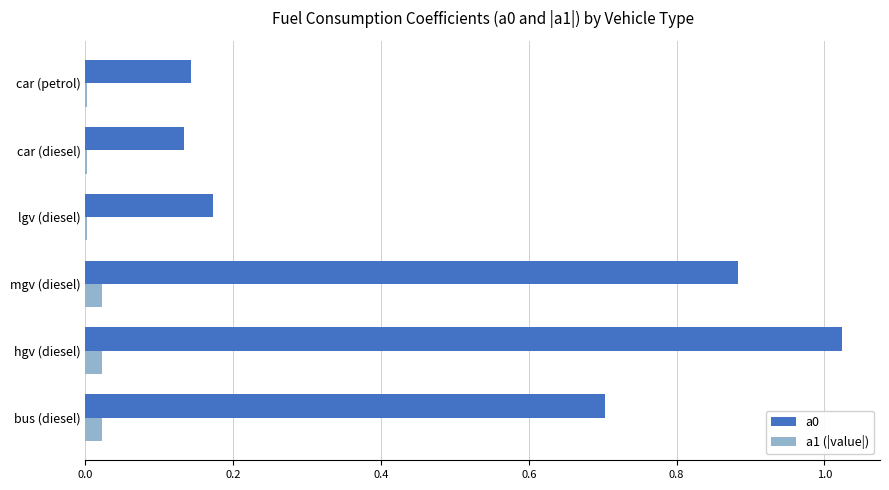

True or false: a1 (|value|) has a value of 0.0 at bus (diesel).

True